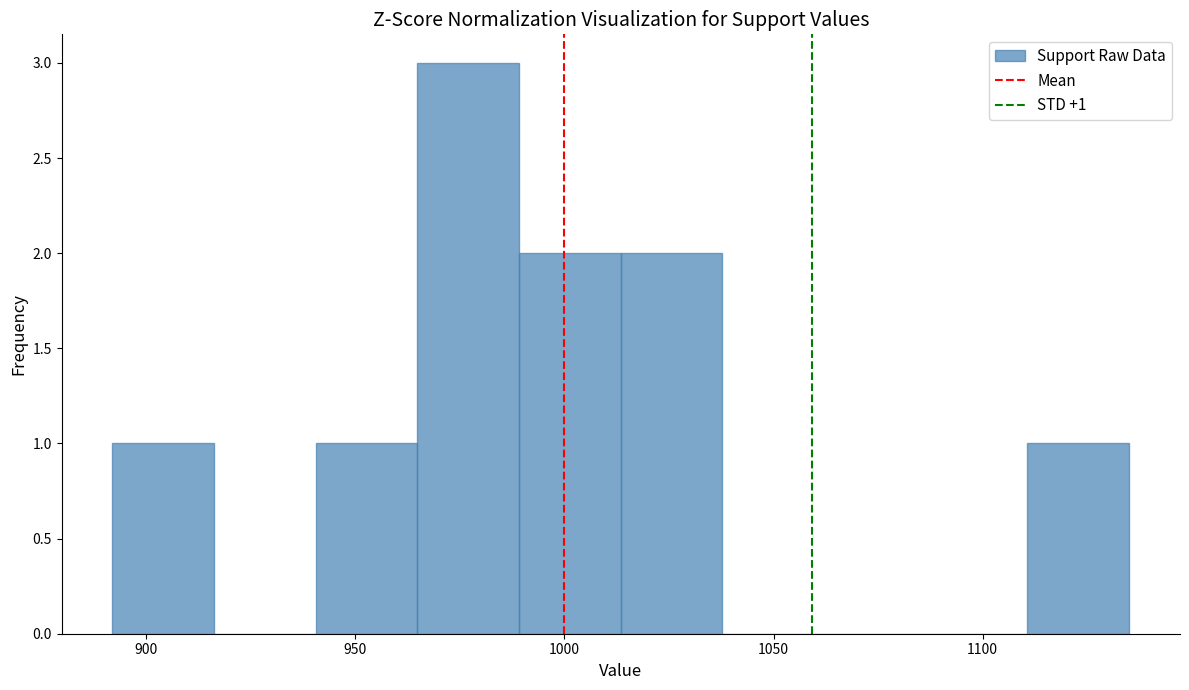

Which range on the x-axis has the tallest bar?

965 to 990